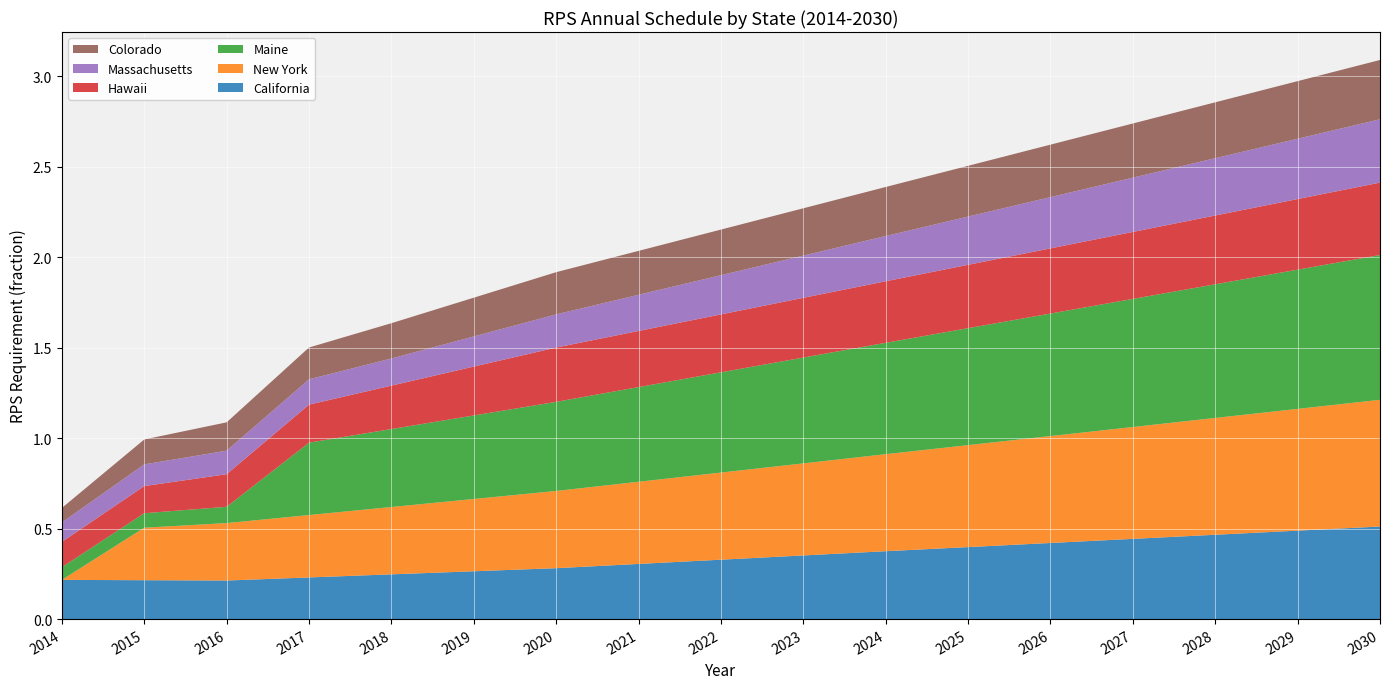

Reading right to left, extract all data points from this chart.

California: 2030=0.5	2029=0.5	2028=0.5	2027=0.4	2026=0.4	2025=0.4	2024=0.4	2023=0.4	2022=0.3	2021=0.3	2020=0.3	2019=0.3	2018=0.2	2017=0.2	2016=0.2	2015=0.2	2014=0.2
New York: 2030=0.7	2029=0.7	2028=0.6	2027=0.6	2026=0.6	2025=0.6	2024=0.5	2023=0.5	2022=0.5	2021=0.5	2020=0.4	2019=0.4	2018=0.4	2017=0.3	2016=0.3	2015=0.3	2014=0.0
Maine: 2030=0.8	2029=0.8	2028=0.7	2027=0.7	2026=0.7	2025=0.6	2024=0.6	2023=0.6	2022=0.6	2021=0.5	2020=0.5	2019=0.5	2018=0.4	2017=0.4	2016=0.1	2015=0.1	2014=0.1
Hawaii: 2030=0.4	2029=0.4	2028=0.4	2027=0.4	2026=0.4	2025=0.4	2024=0.3	2023=0.3	2022=0.3	2021=0.3	2020=0.3	2019=0.3	2018=0.2	2017=0.2	2016=0.2	2015=0.1	2014=0.1
Massachusetts: 2030=0.3	2029=0.3	2028=0.3	2027=0.3	2026=0.3	2025=0.3	2024=0.2	2023=0.2	2022=0.2	2021=0.2	2020=0.2	2019=0.2	2018=0.1	2017=0.1	2016=0.1	2015=0.1	2014=0.1
Colorado: 2030=0.3	2029=0.3	2028=0.3	2027=0.3	2026=0.3	2025=0.3	2024=0.3	2023=0.3	2022=0.3	2021=0.2	2020=0.2	2019=0.2	2018=0.2	2017=0.2	2016=0.2	2015=0.1	2014=0.1